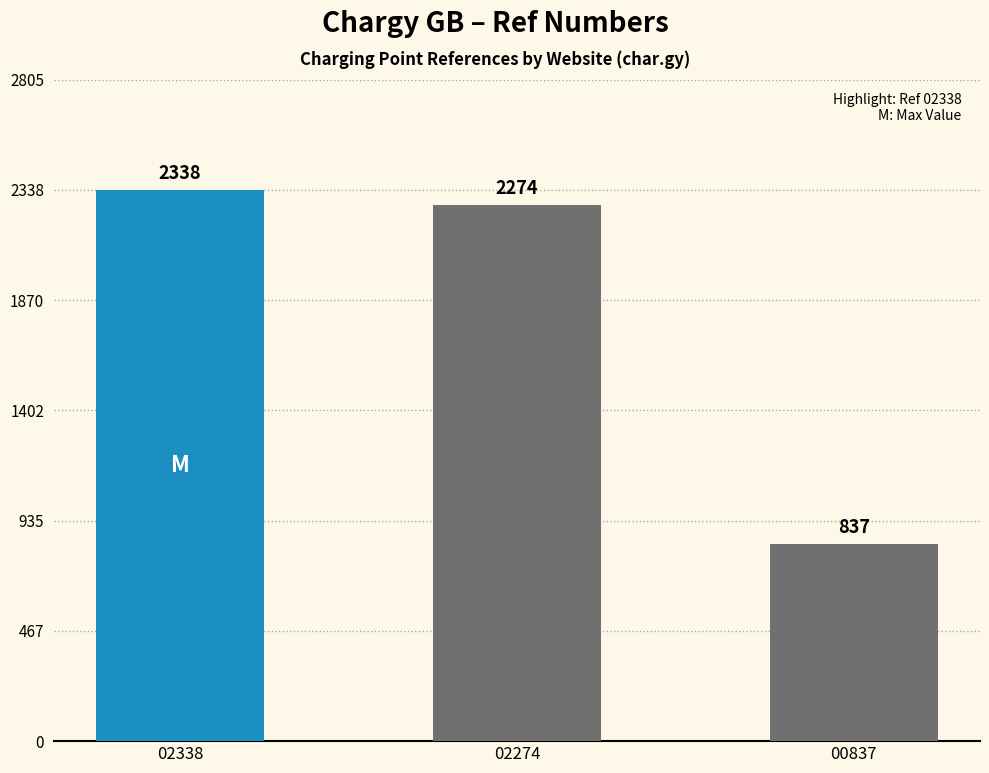

Which has a higher value, https://char.gy/00837 or https://char.gy/02338?

https://char.gy/02338